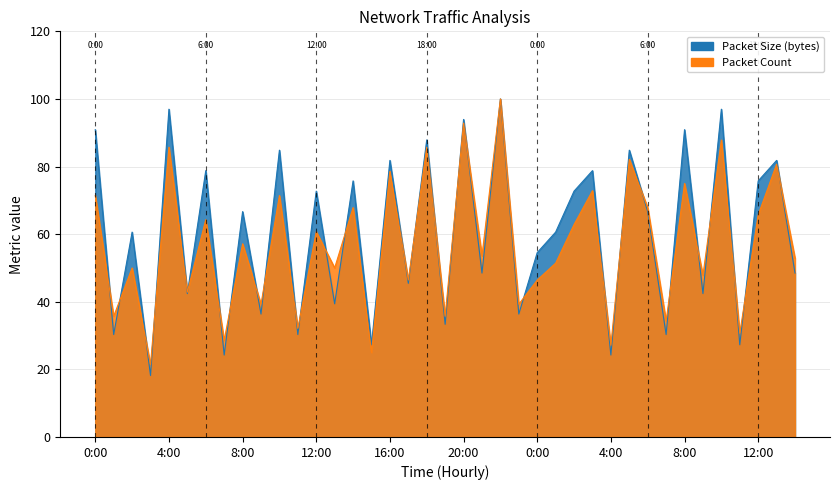

What is the difference between the Packet Count values at 14:00 and 7:00?

33.6